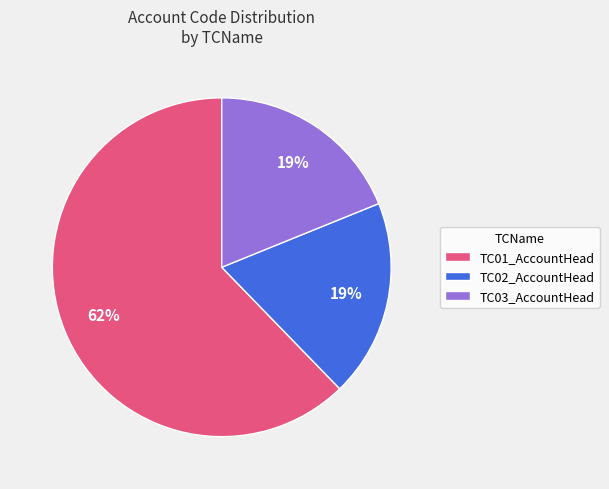

What is the ratio of the value at TC03_AccountHead to the value at TC01_AccountHead?

0.3